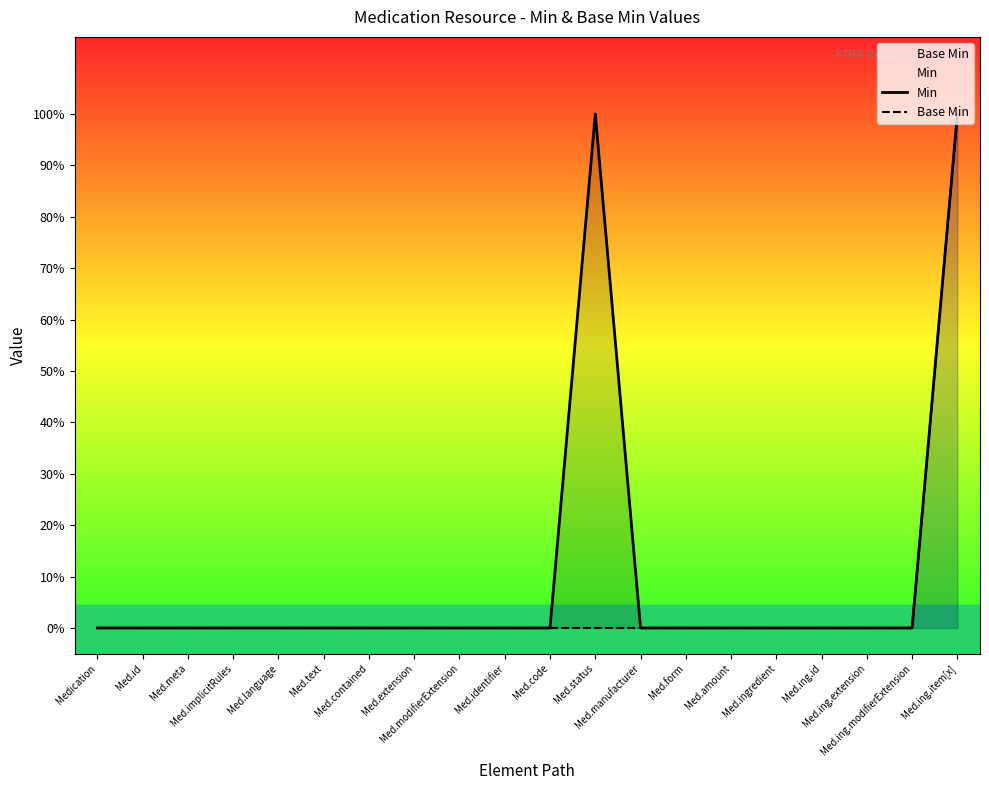

At how many categories does at least one series exceed 0?

2